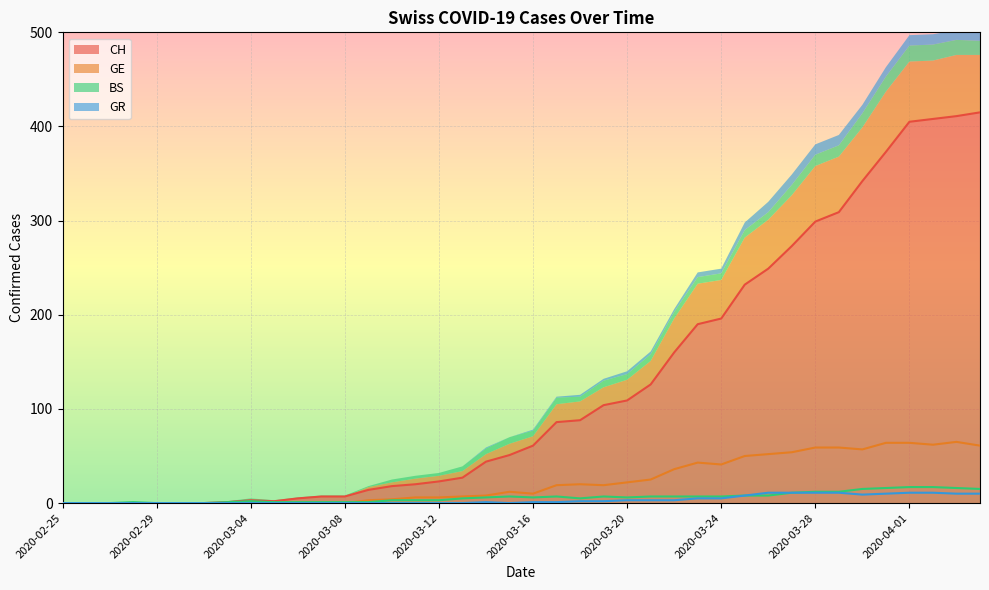

True or false: GE and GR cross at least once.

False